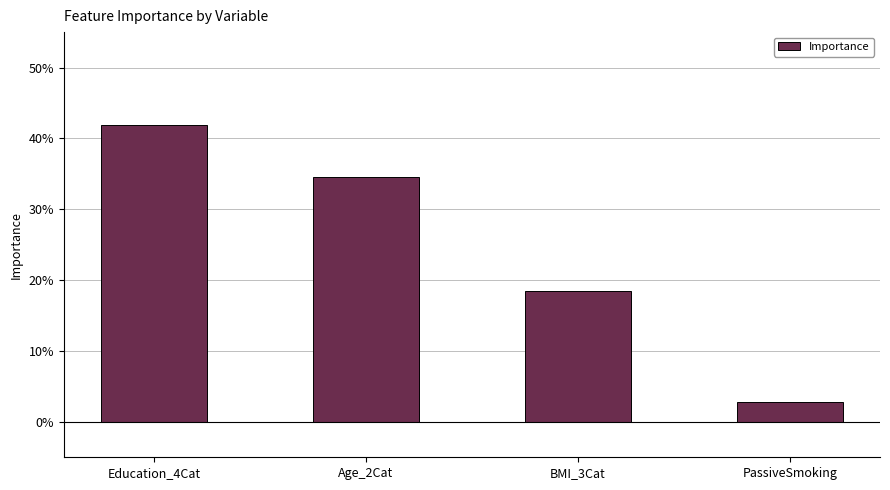

Between Education_4Cat and BMI_3Cat, which is larger?

Education_4Cat